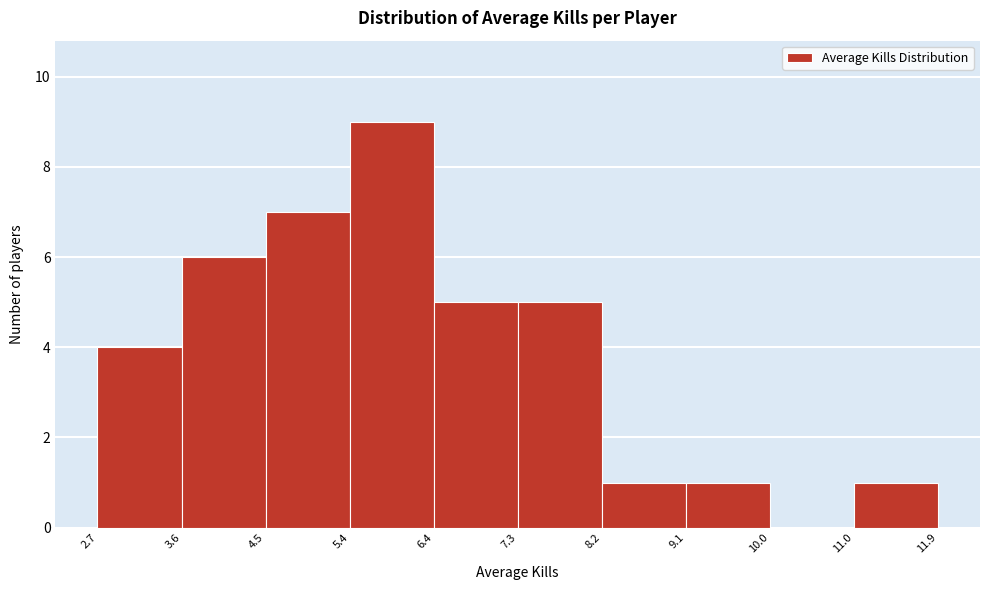

Over which range of the x-axis is the bar tallest?

5.4 to 6.4